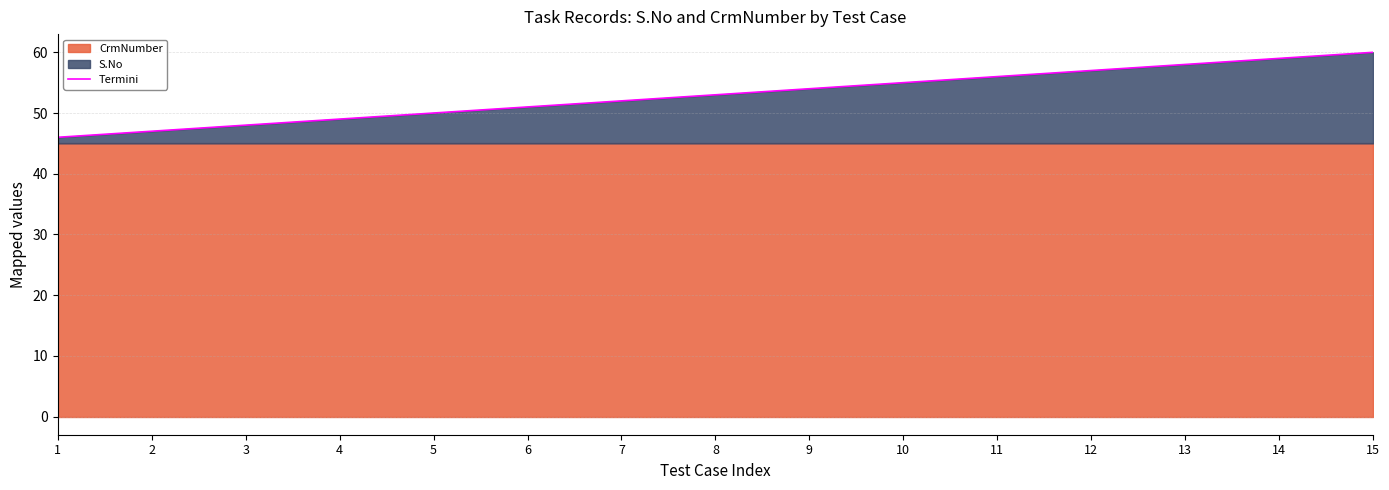

The chart shows a value of 58 at 13. True or false?

True